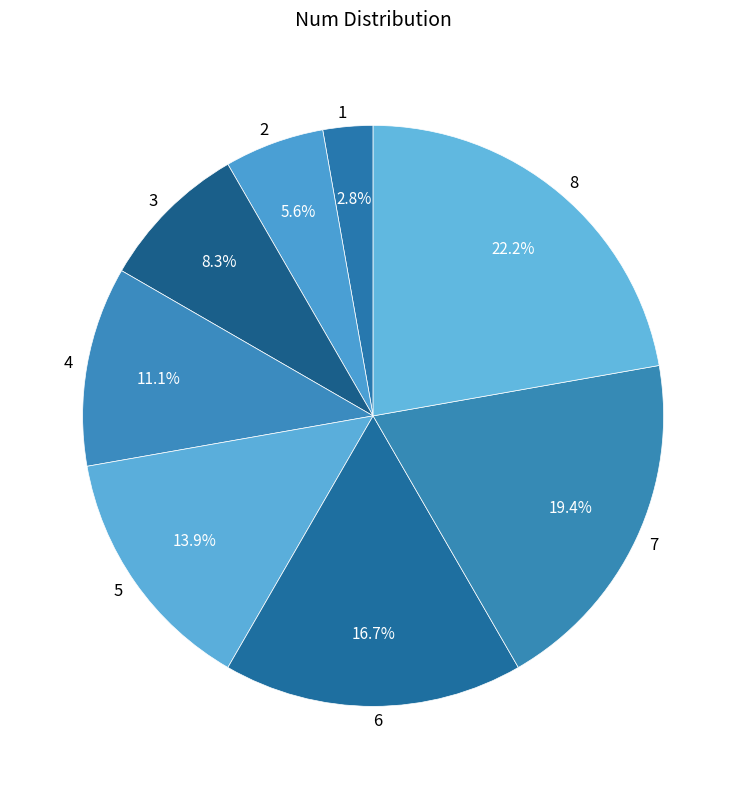

To the nearest percent, what is the difference between the largest and smallest slice percentages?

19%